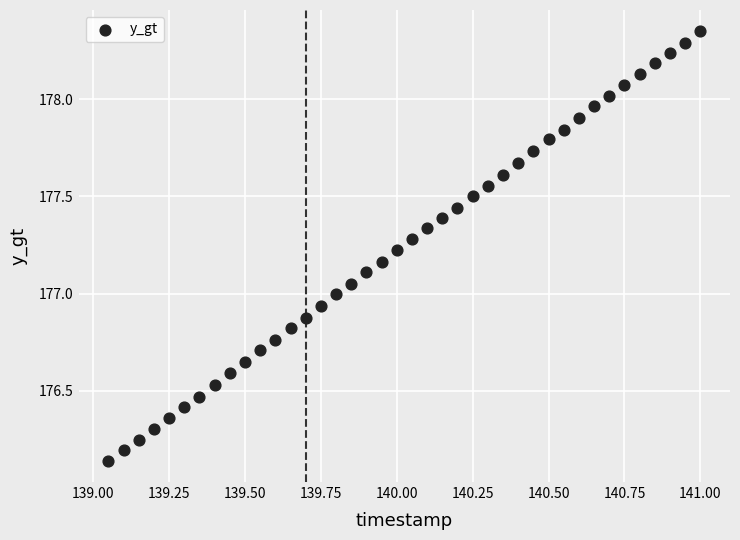

What is the range of X values (max minus min)?

1.9